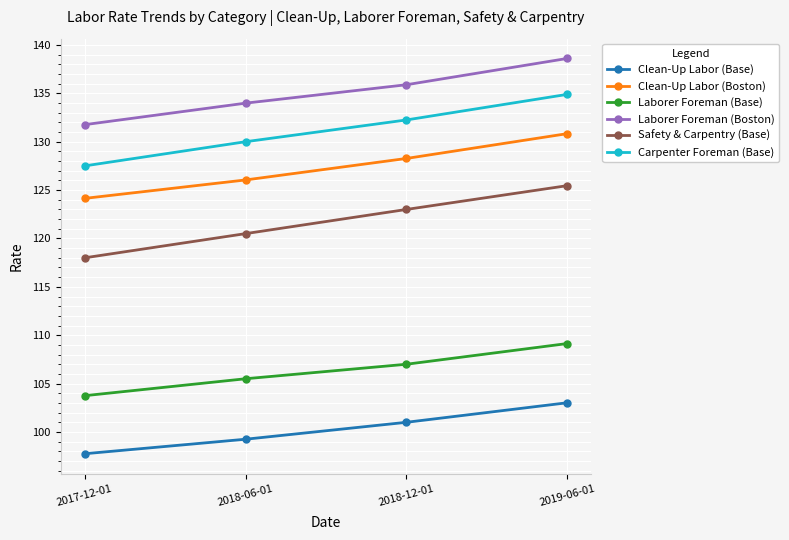

What position from the left is 2018-06-01?

2